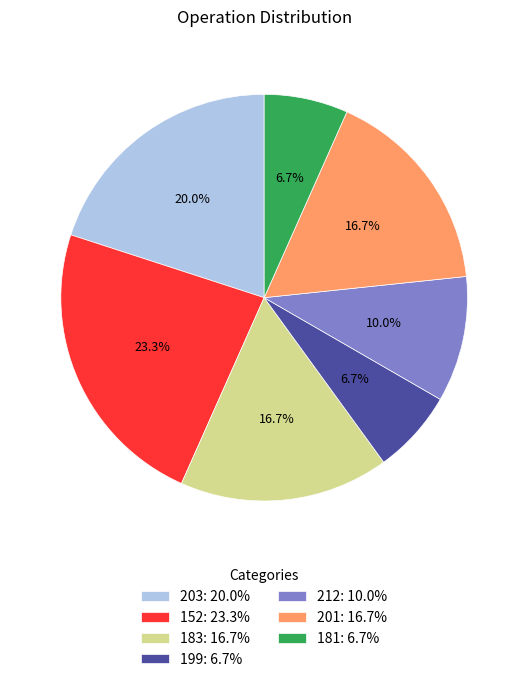

What is the ratio of the value at 212 to the value at 201?

0.6